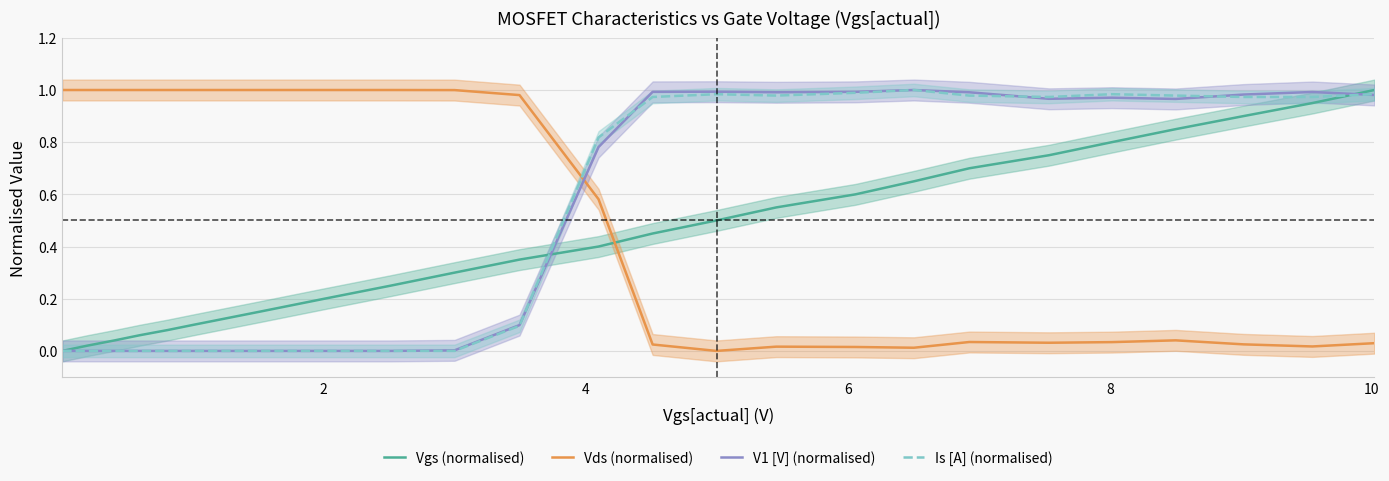

True or false: Vds (normalised) has a value of 0.6 at 7.

False